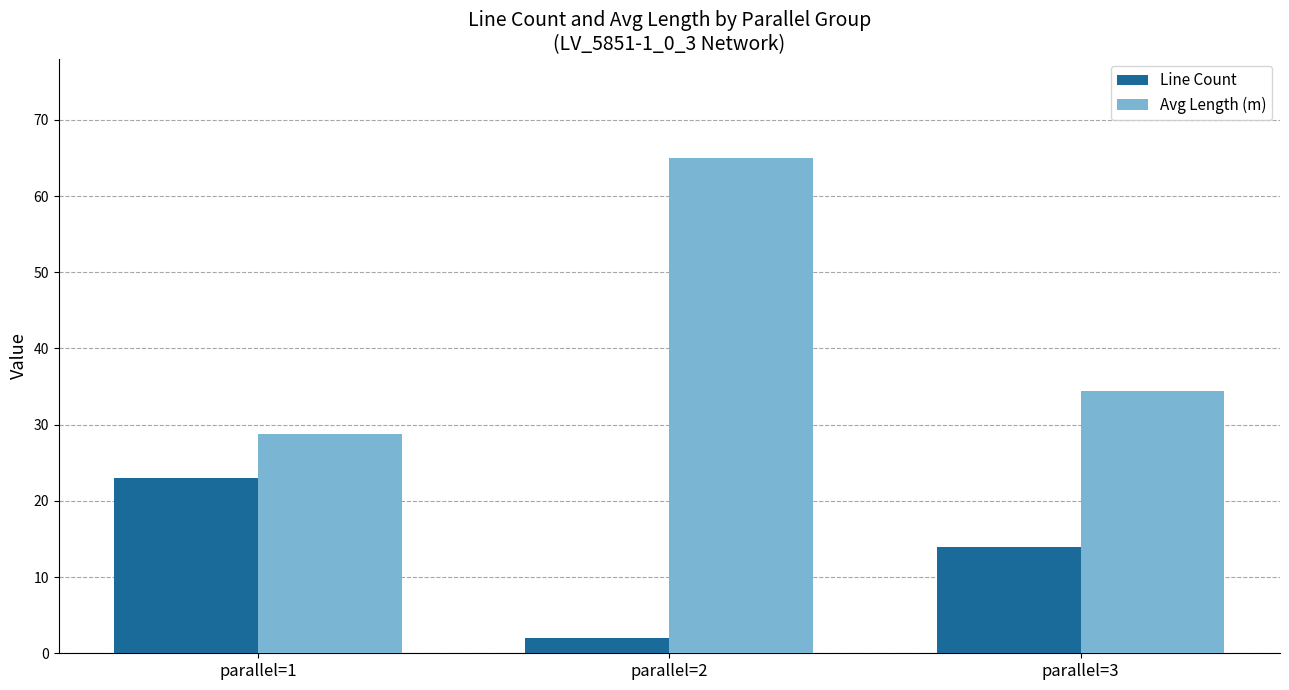

How many series are shown in this chart?

2